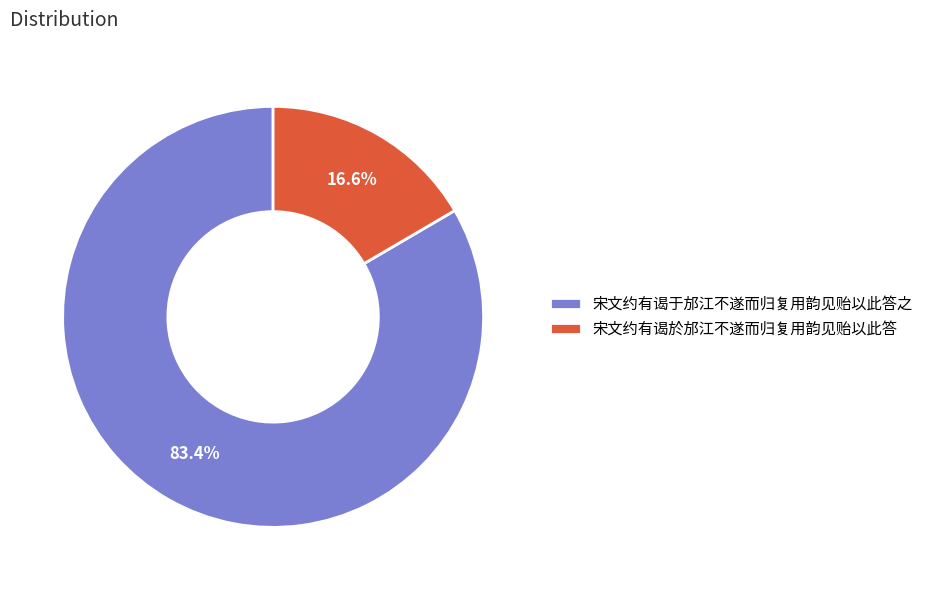

What is the total percentage of 宋文约有谒于邡江不遂而归复用韵见贻以此答之 and 宋文约有谒於邡江不遂而归复用韵见贻以此答?

100.0%